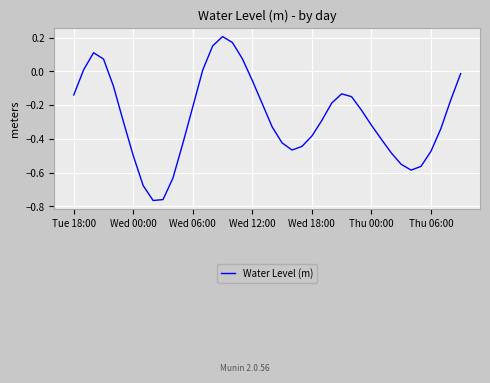

What is the difference between the maximum and minimum values?

1.0